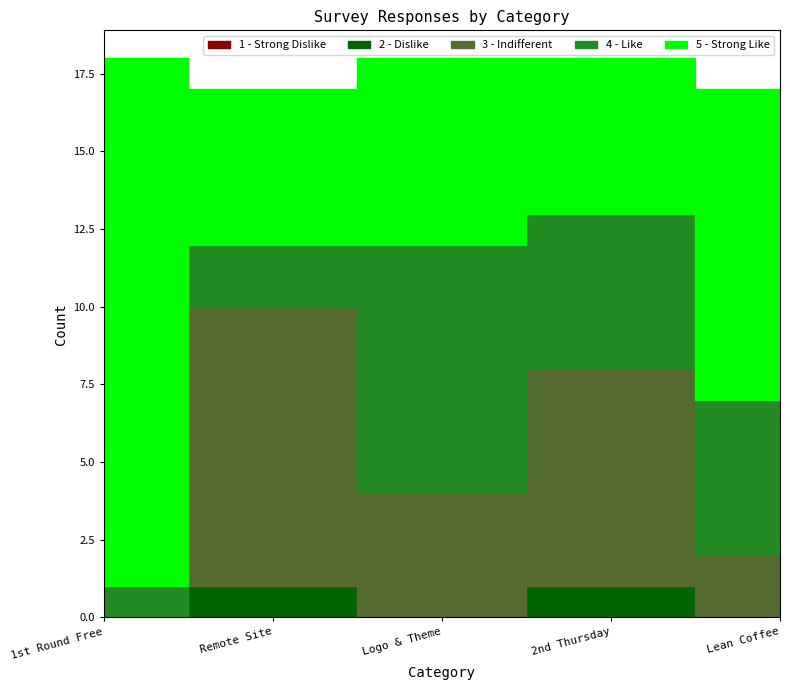

At which label is 5 - Strong Like closest to 11?

Lean Coffee